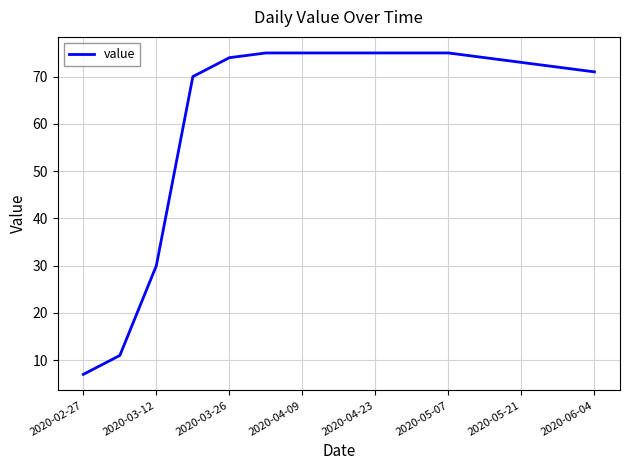

What is the greatest value displayed?

75